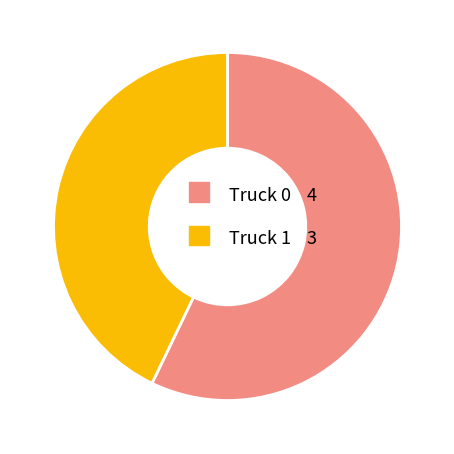

Is Truck 0 4 the majority of the pie?

Yes